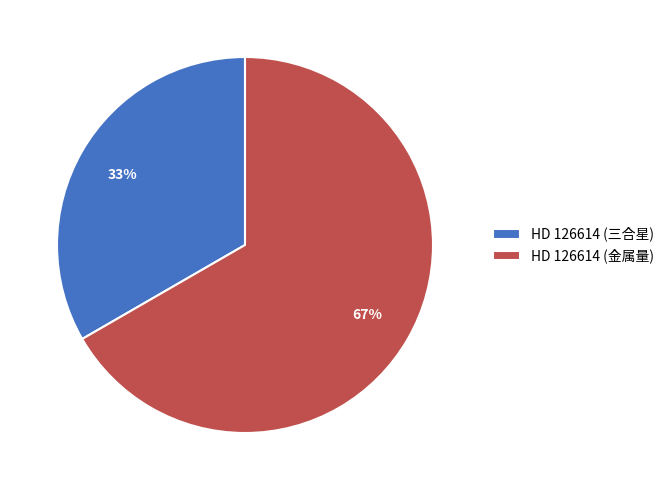

What is the largest slice in the pie chart?

HD 126614 (金属量)